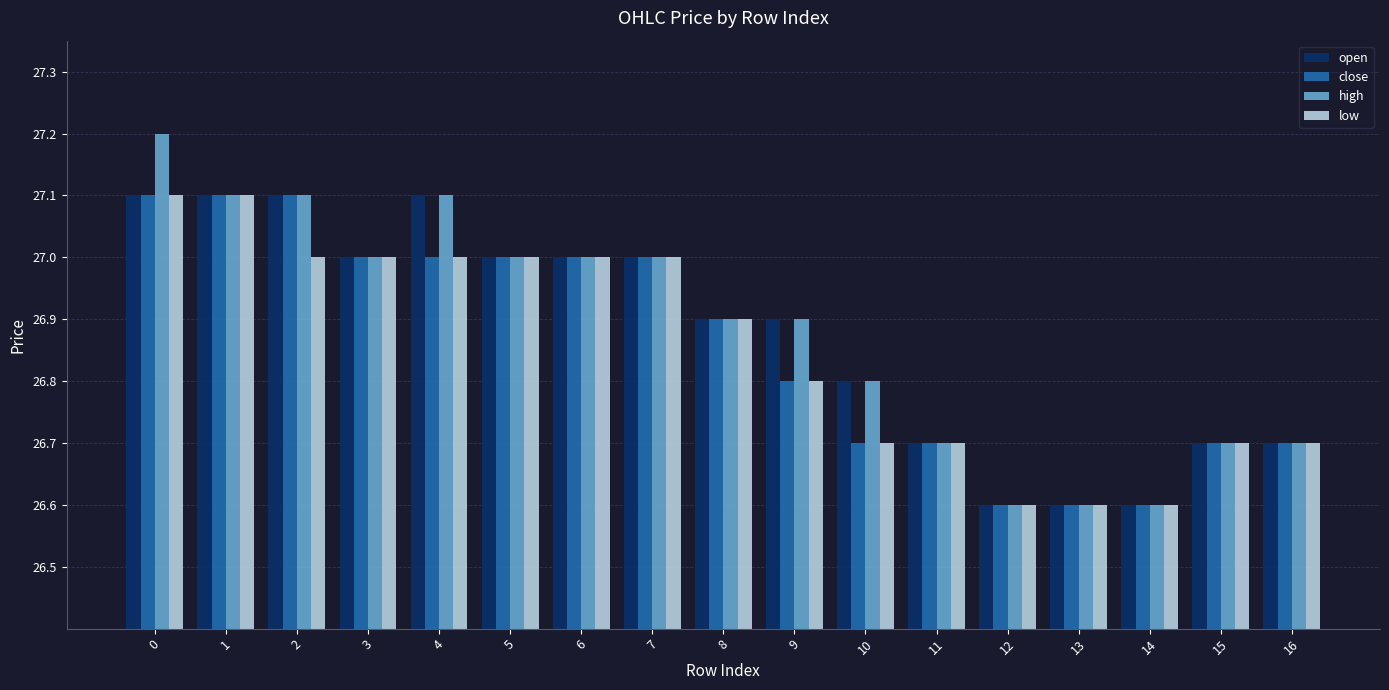

Reading left to right, extract all data points from this chart.

open: 27.1	27.1	27.1	27.0	27.1	27.0	27.0	27.0	26.9	26.9	26.8	26.7	26.6	26.6	26.6	26.7	26.7
close: 27.1	27.1	27.1	27.0	27.0	27.0	27.0	27.0	26.9	26.8	26.7	26.7	26.6	26.6	26.6	26.7	26.7
high: 27.2	27.1	27.1	27.0	27.1	27.0	27.0	27.0	26.9	26.9	26.8	26.7	26.6	26.6	26.6	26.7	26.7
low: 27.1	27.1	27.0	27.0	27.0	27.0	27.0	27.0	26.9	26.8	26.7	26.7	26.6	26.6	26.6	26.7	26.7